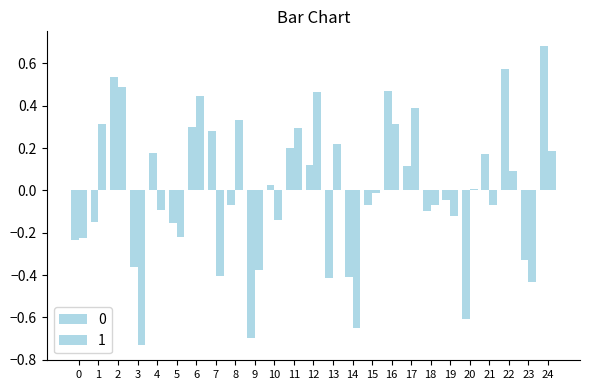

Which category has the lowest value in the 0 series?

9